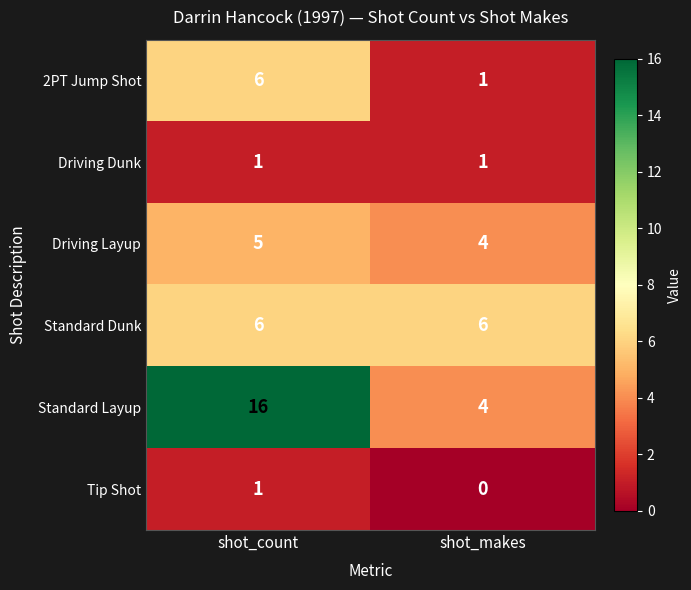

What is the sum of the 2PT Jump Shot values at shot_makes and shot_count?

7